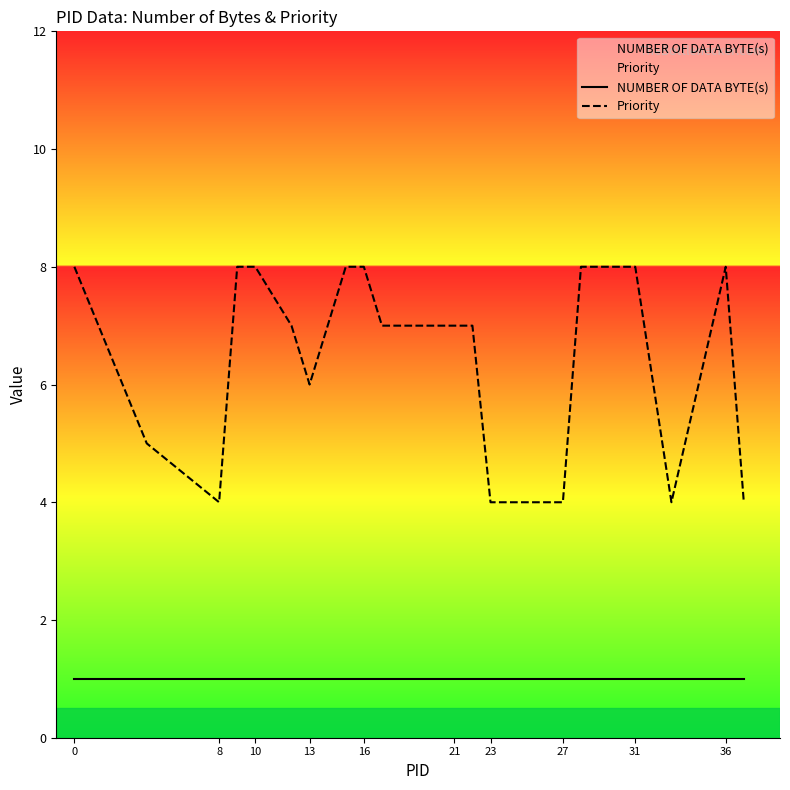

How many categories are shown in the chart?

20